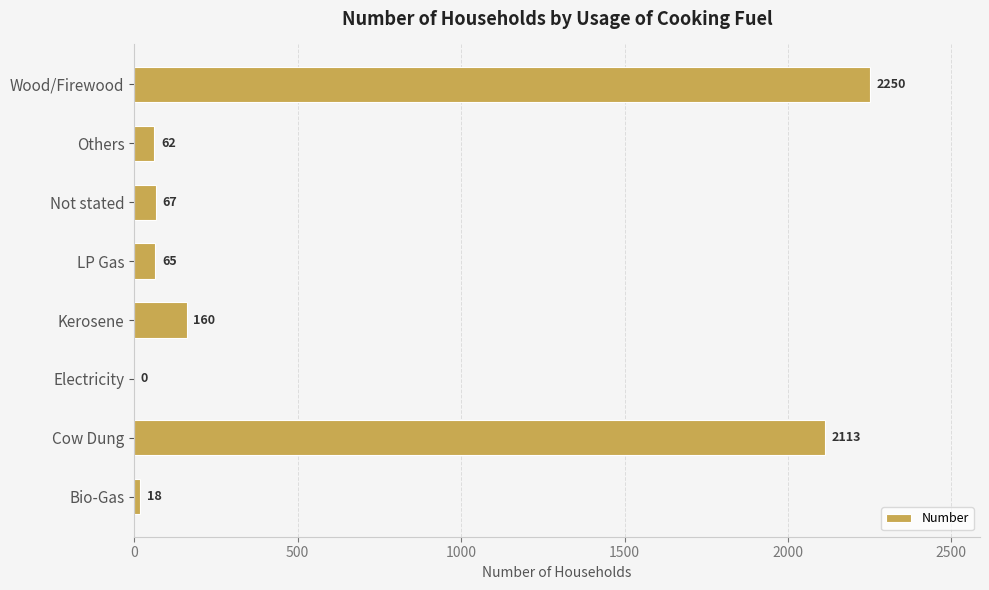

The chart shows a value of 0 at Electricity. True or false?

True